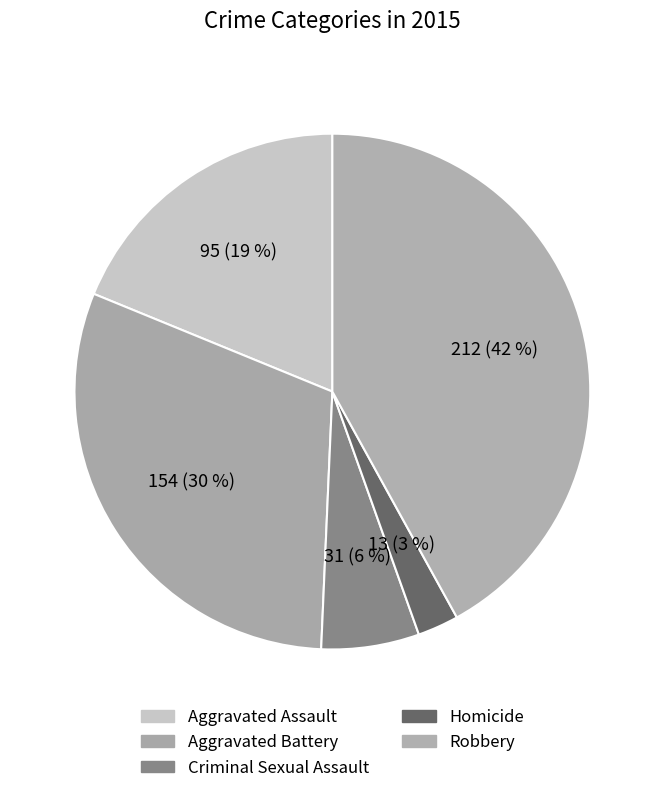

To the nearest percent, what is the difference between the largest and smallest slice percentages?

39%